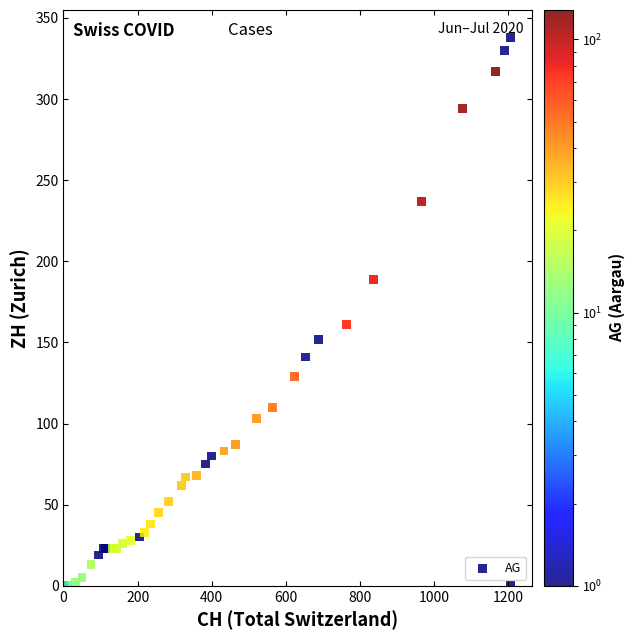

What Y value in the scatter plot is closest to 169?

161